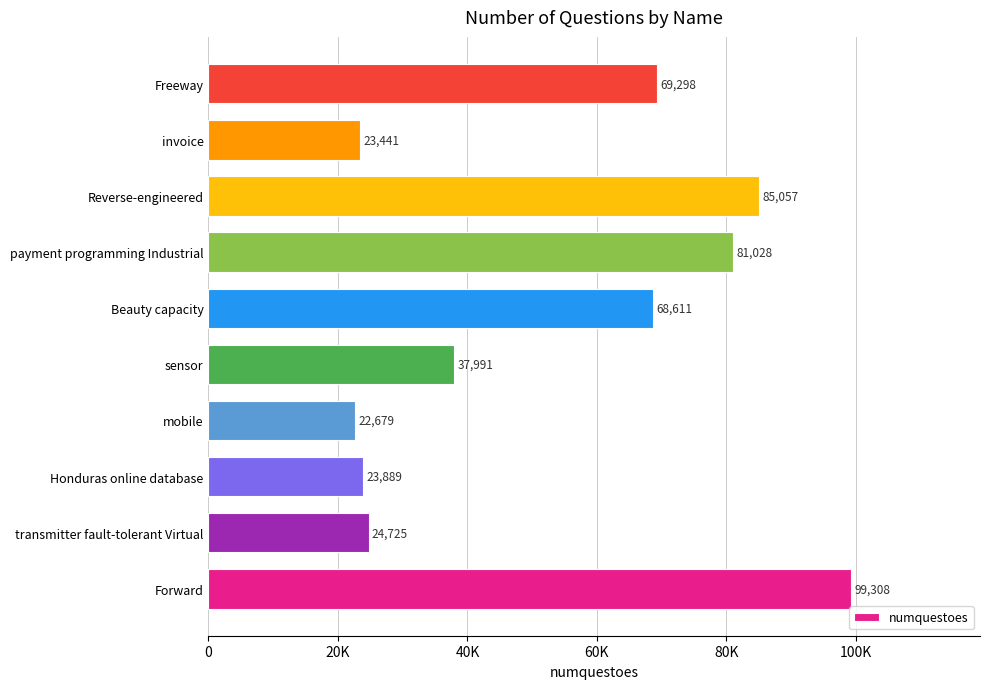

Are the bars horizontal?

Yes